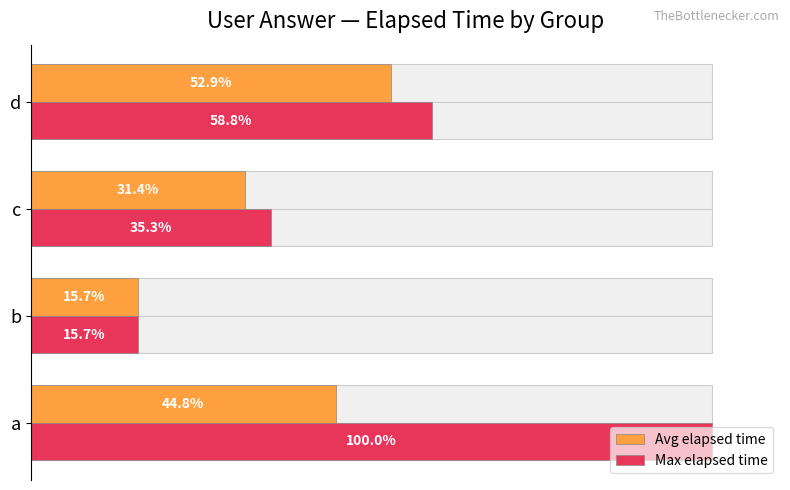

The Max elapsed time series shows 48.0 at a. True or false?

False